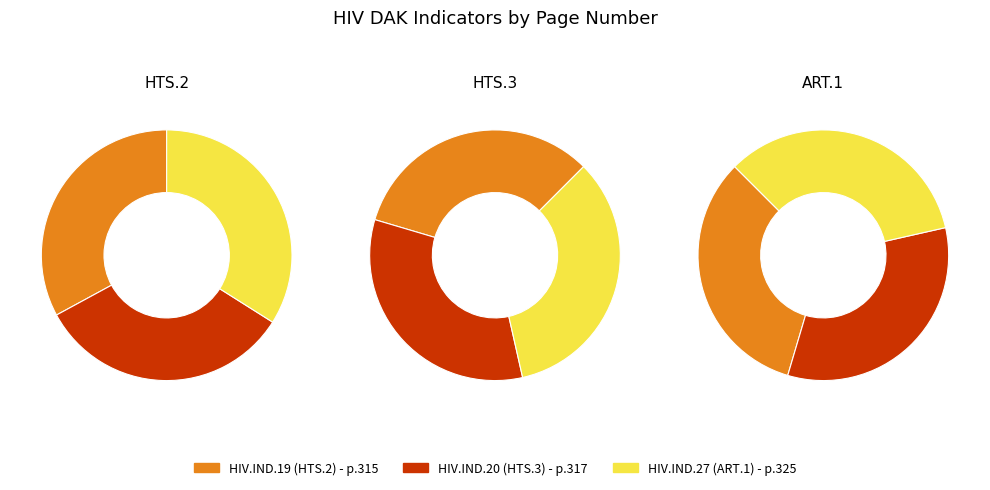

Do HIV.IND.20 and HIV.IND.27 together represent more than half of the pie?

Yes